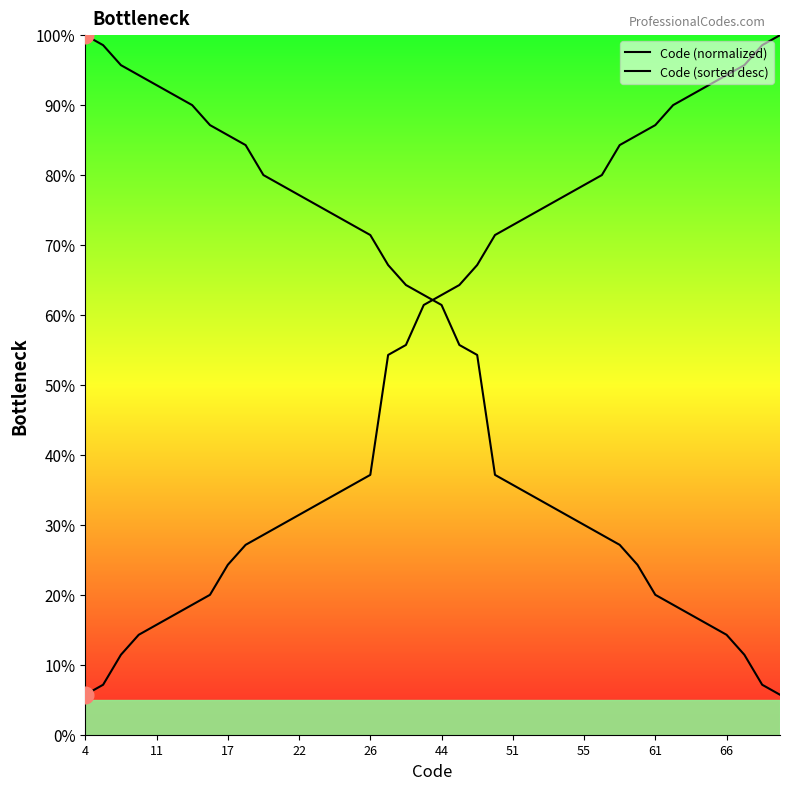

What is the highest value of the Code (sorted desc) series?

100.0